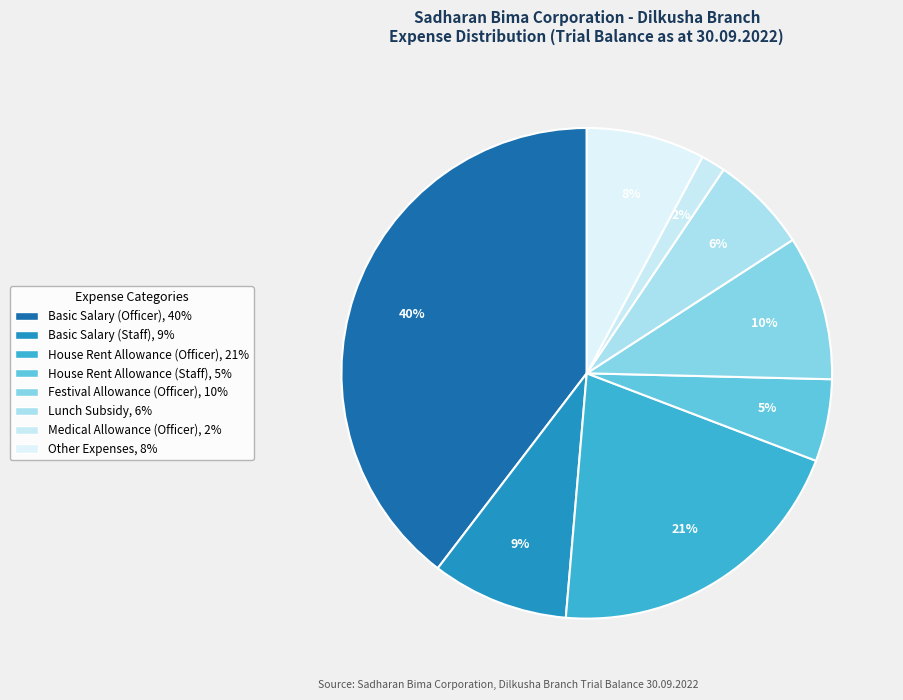

How many slices are in this pie chart?

8